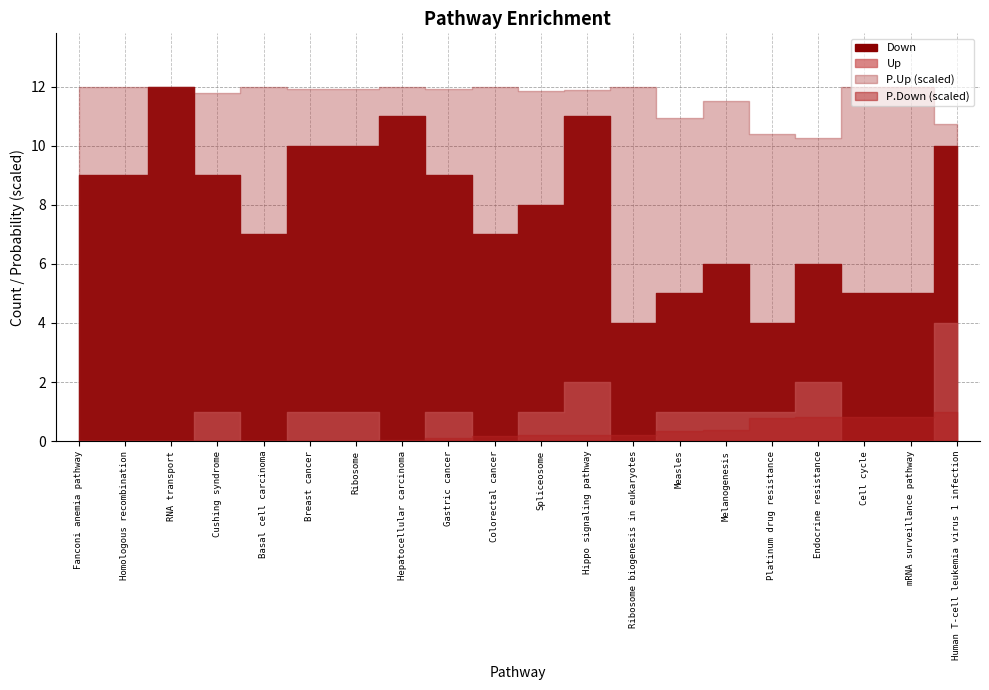

What position from the left is Melanogenesis?

15